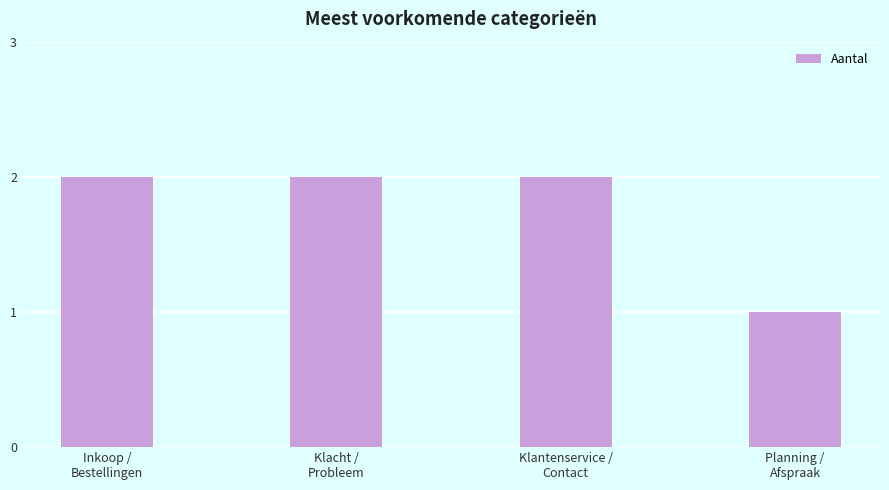

What is the sum of all values?

7